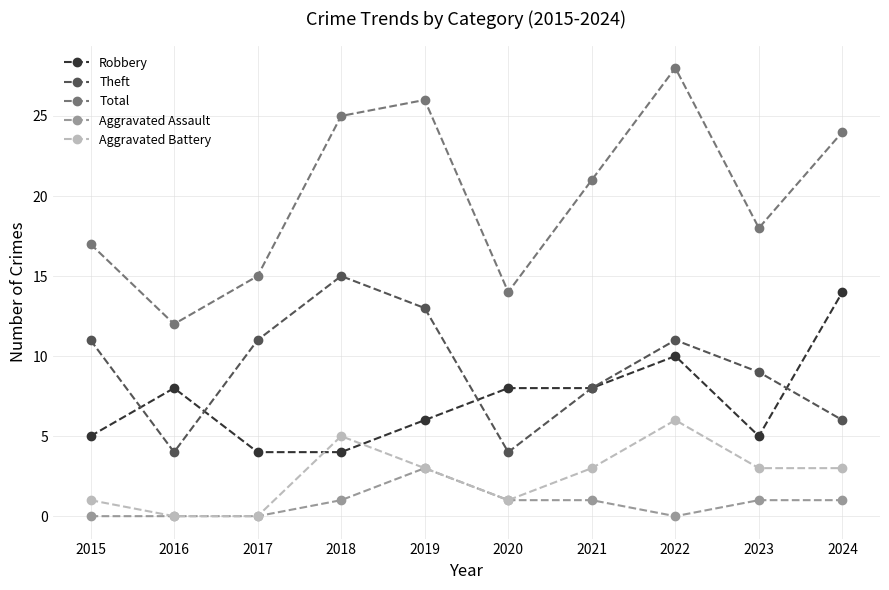

Reading right to left, transcribe all the data shown in this chart.

Robbery: 2024=14	2023=5	2022=10	2021=8	2020=8	2019=6	2018=4	2017=4	2016=8	2015=5
Theft: 2024=6	2023=9	2022=11	2021=8	2020=4	2019=13	2018=15	2017=11	2016=4	2015=11
Total: 2024=24	2023=18	2022=28	2021=21	2020=14	2019=26	2018=25	2017=15	2016=12	2015=17
Aggravated Assault: 2024=1	2023=1	2022=0	2021=1	2020=1	2019=3	2018=1	2017=0	2016=0	2015=0
Aggravated Battery: 2024=3	2023=3	2022=6	2021=3	2020=1	2019=3	2018=5	2017=0	2016=0	2015=1